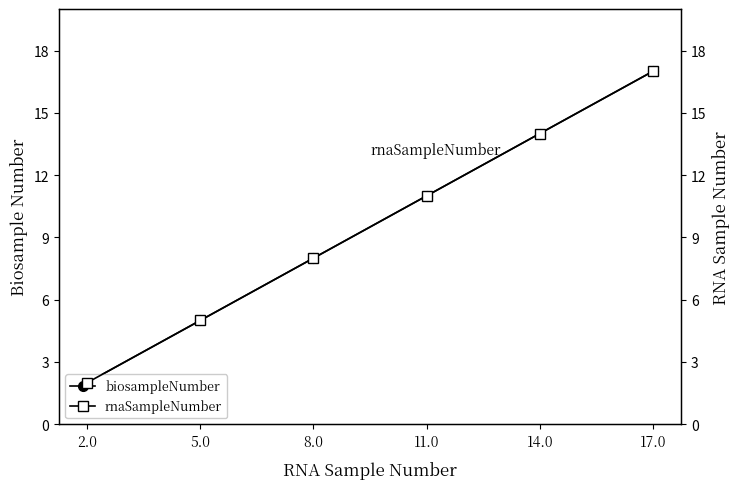

Which label corresponds to the largest value in the chart?

17.0